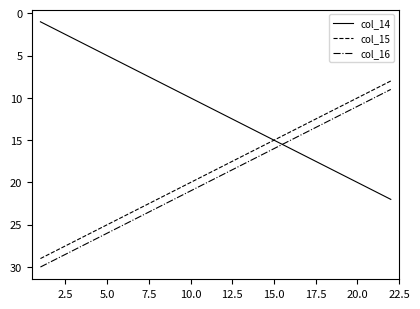

True or false: col_15 has more than 0 interior local peaks.

False